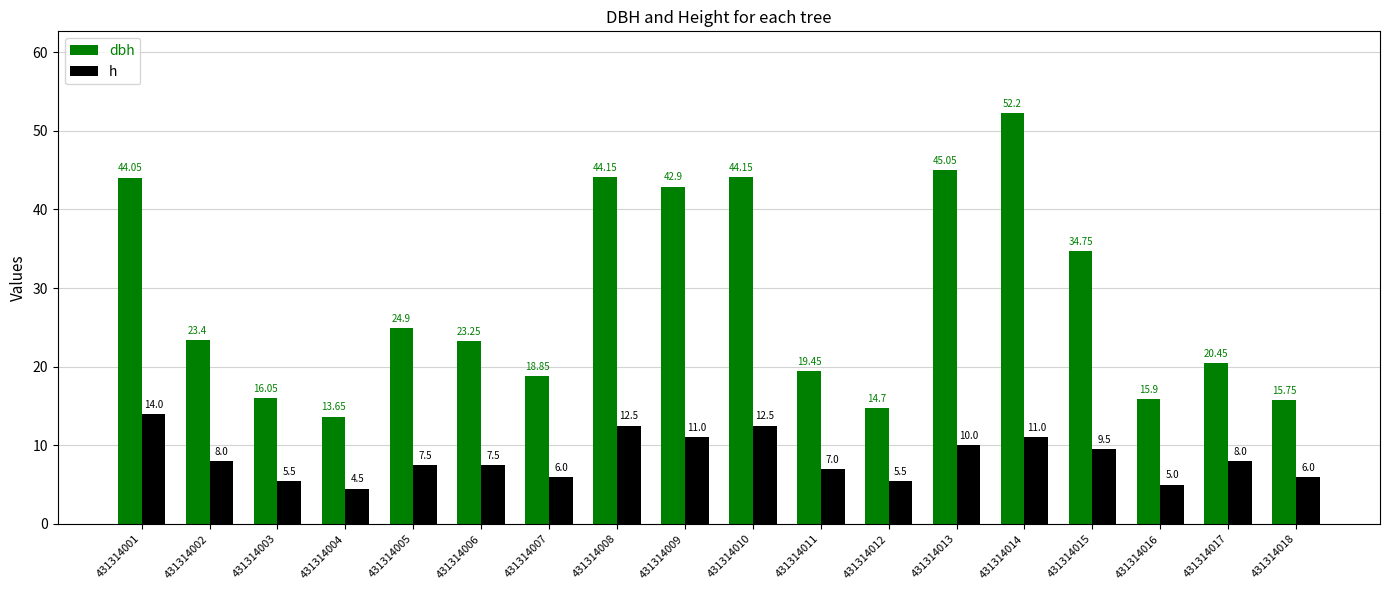

Which label corresponds to the smallest value in the chart?

431314004